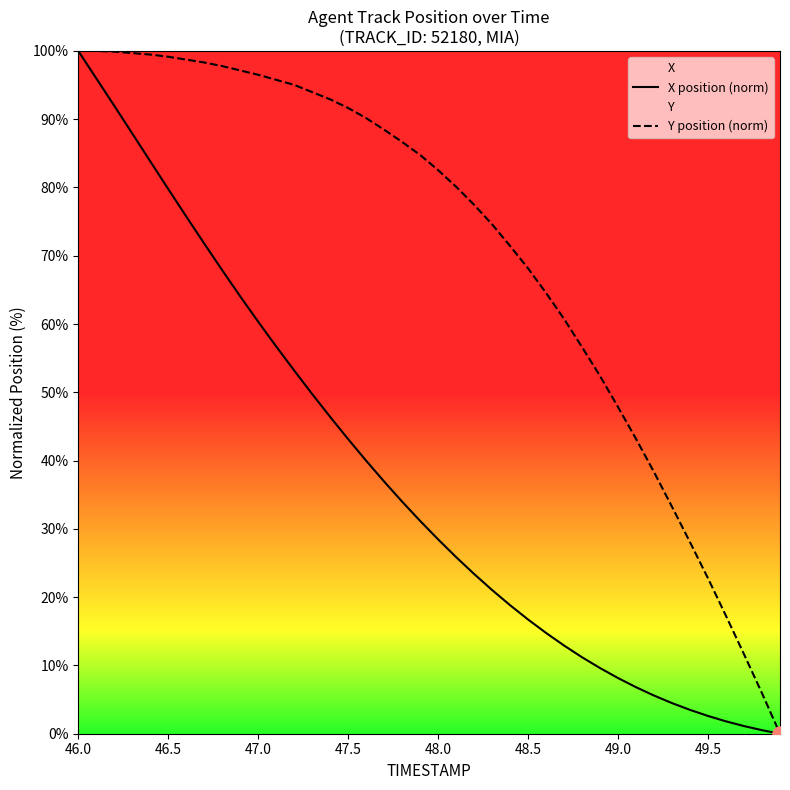

At which category is the sum across all series the highest?

46.0